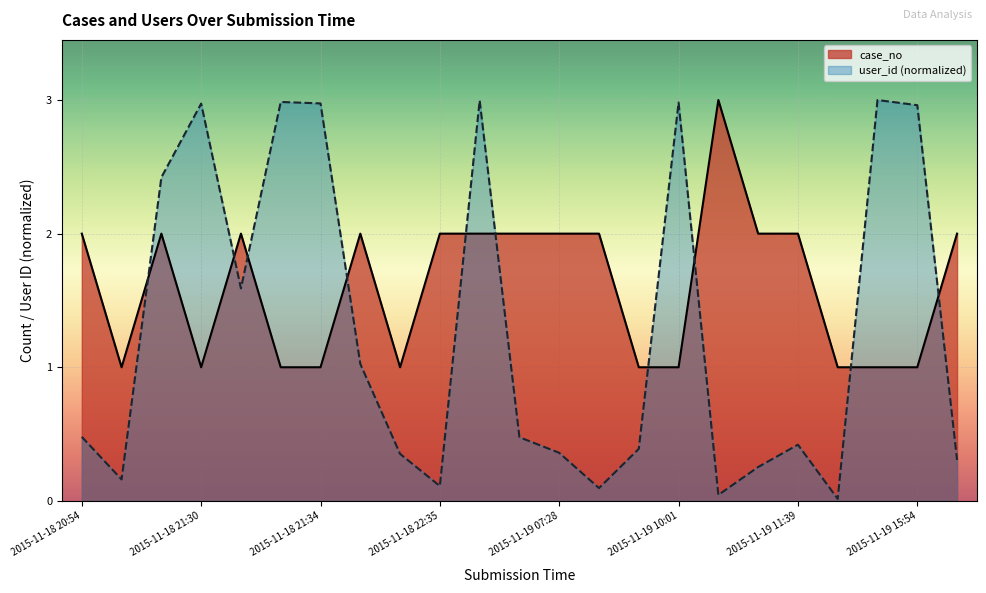

Does the chart display data point markers on the line(s)?

No